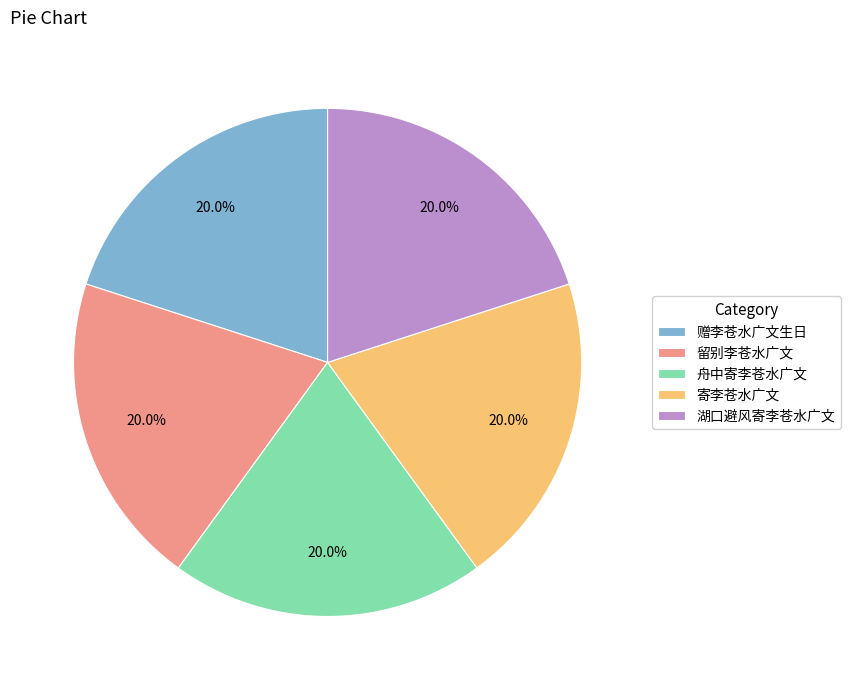

What percentage is the 赠李苍水广文生日 slice, to the nearest percent?

20%